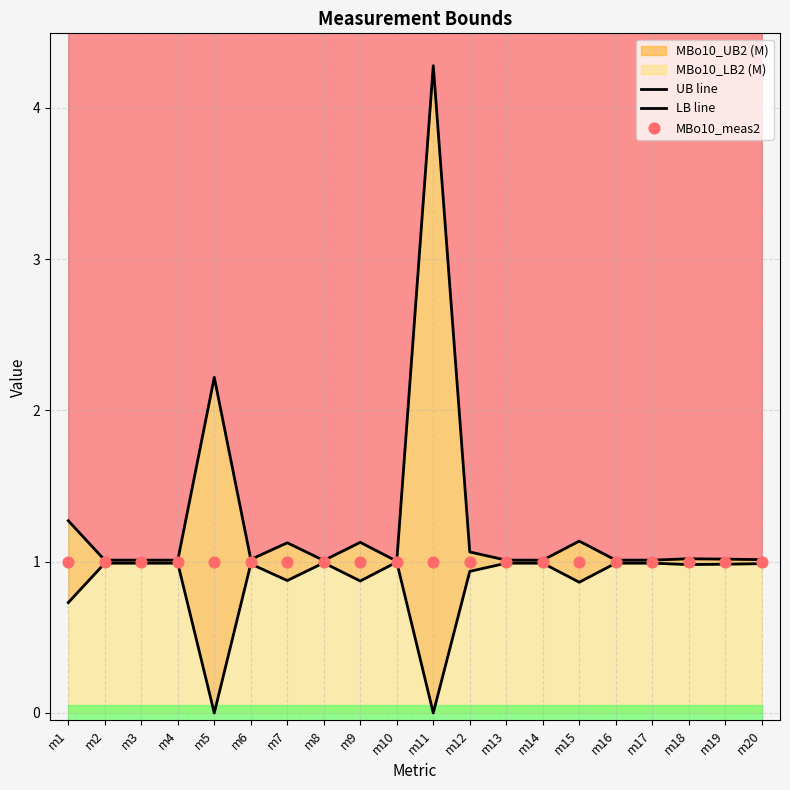

What is the total value across all series at m4?

3.0